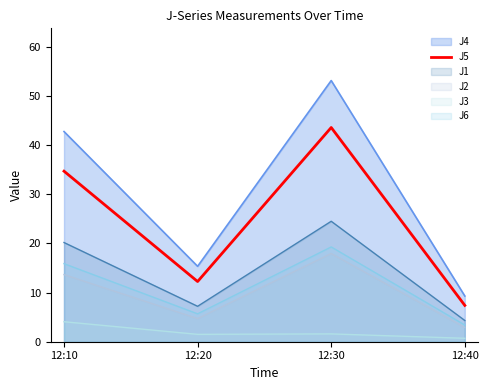

Which series has the widest spread of values?

J4